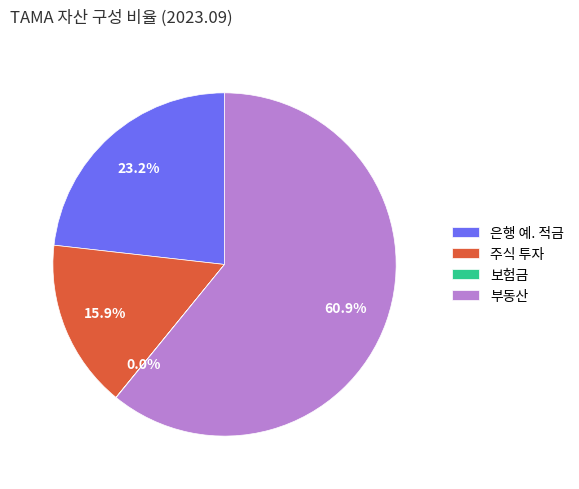

To the nearest percent, what portion does 주식 투자 represent?

16%